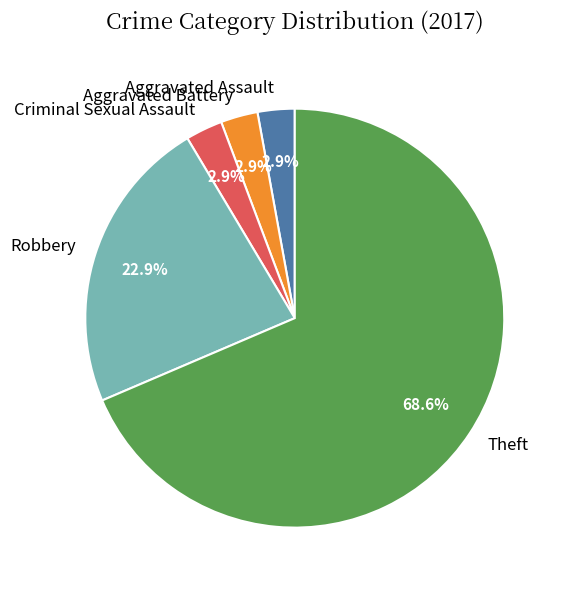

Which has a higher value, Robbery or Theft?

Theft